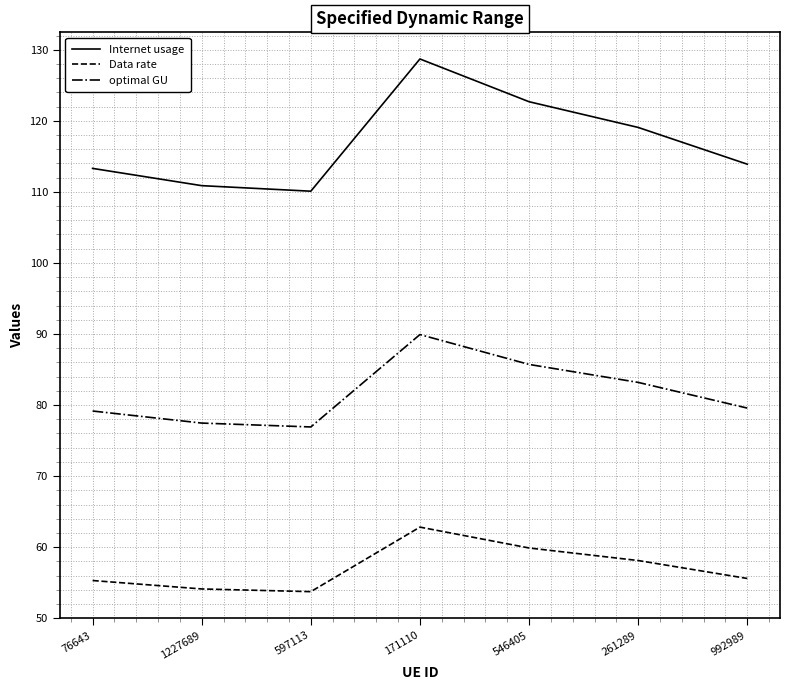

Rank the series by their maximum value, from highest to lowest.

Internet usage, optimal GU, Data rate